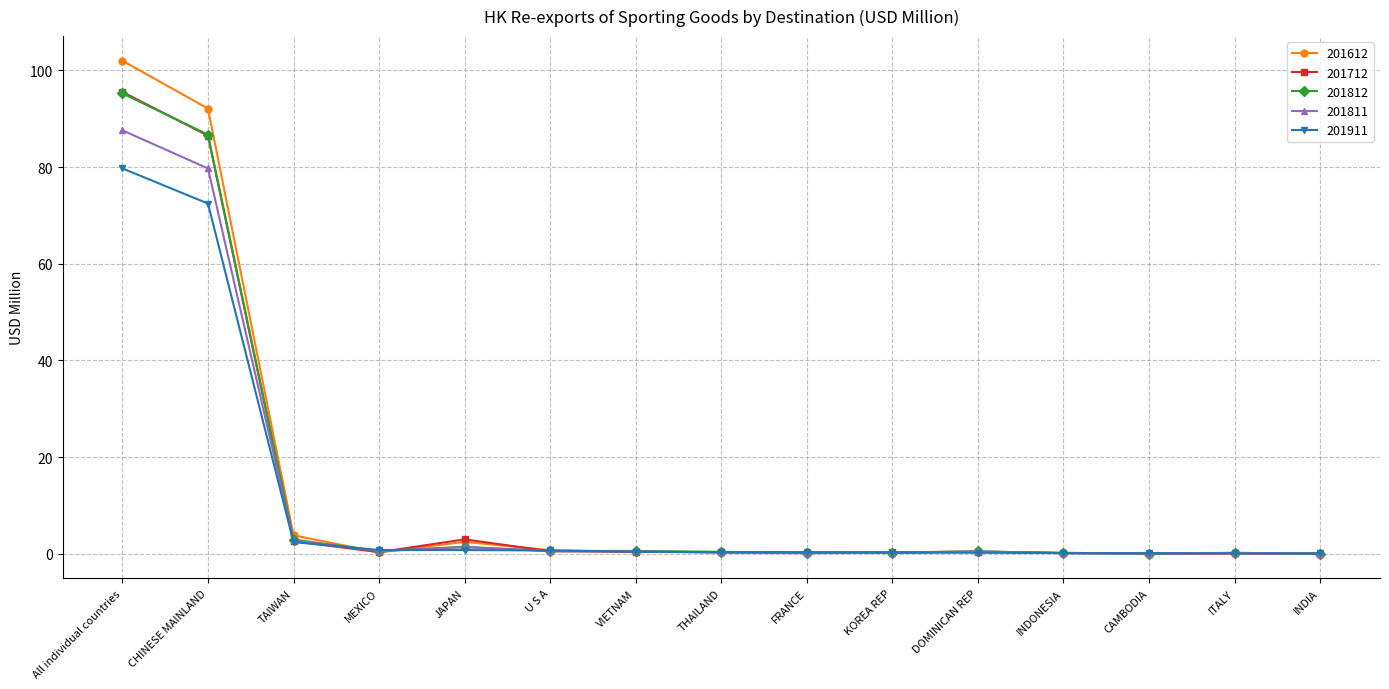

What is the label of the 2nd point from the right?

ITALY